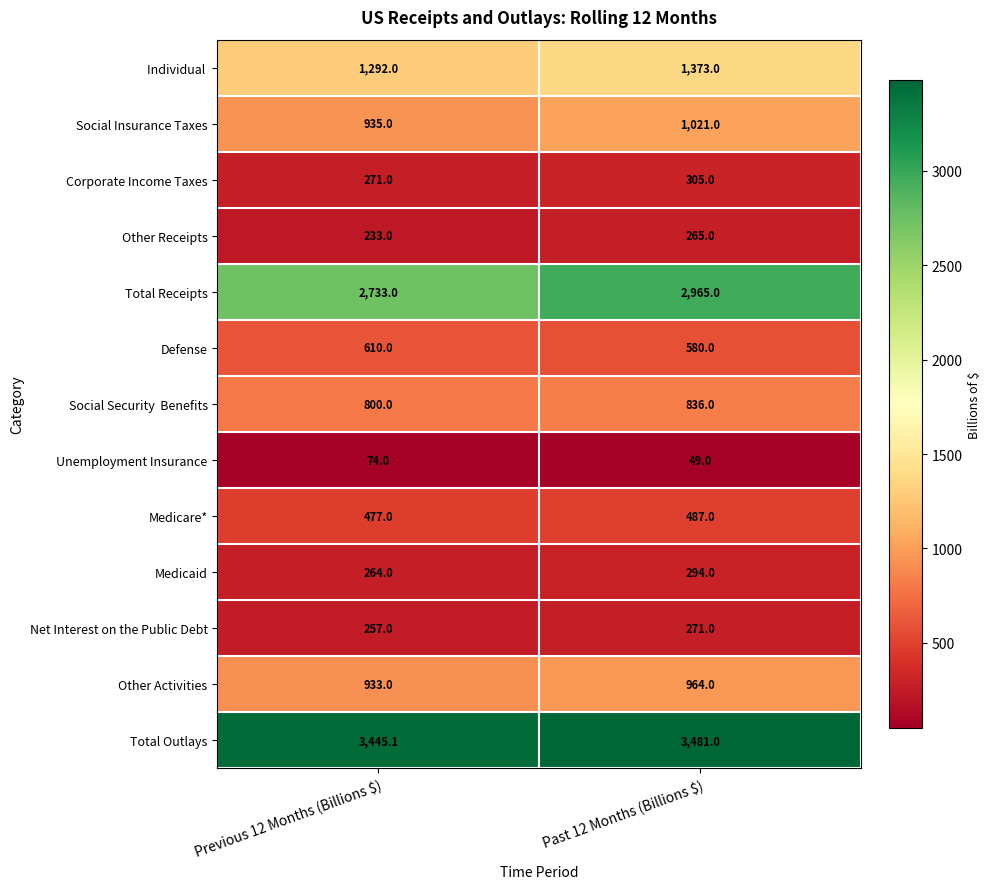

True or false: Unemployment Insurance has a value of 49.0 at Past 12 Months (Billions $).

True